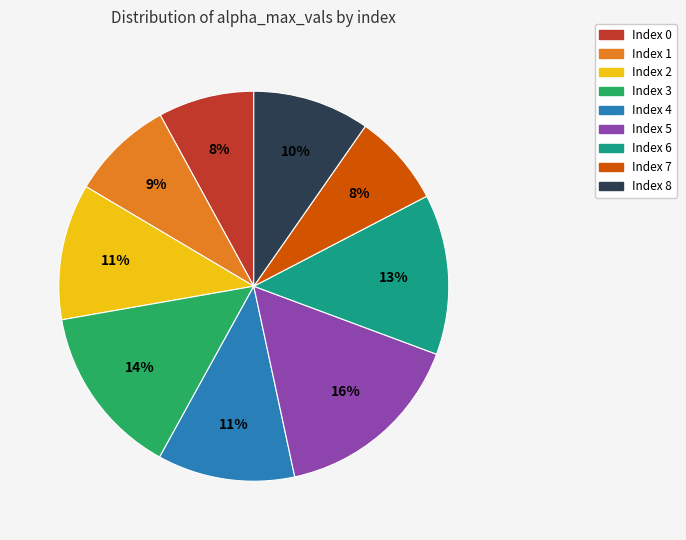

True or false: Index 5 accounts for 2% of the total.

False